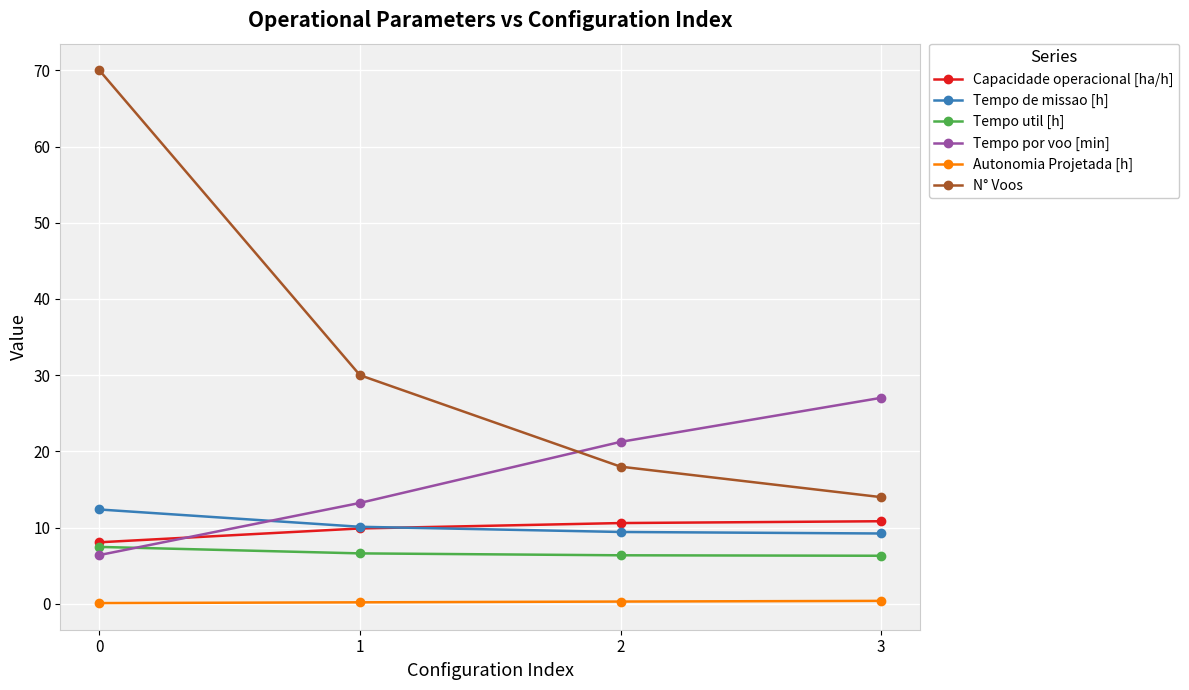

Rank the series by their maximum value, from highest to lowest.

N° Voos, Tempo por voo [min], Tempo de missao [h], Capacidade operacional [ha/h], Tempo util [h], Autonomia Projetada [h]